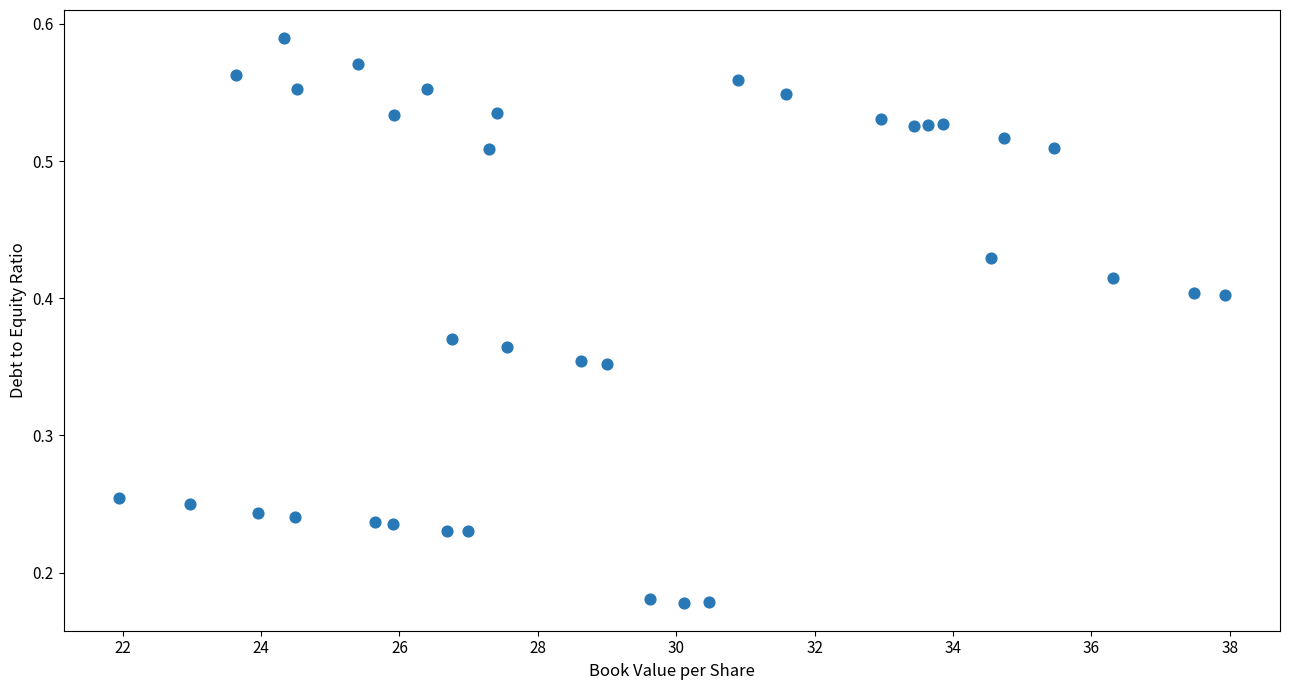

What is the range of X values (max minus min)?

16.0